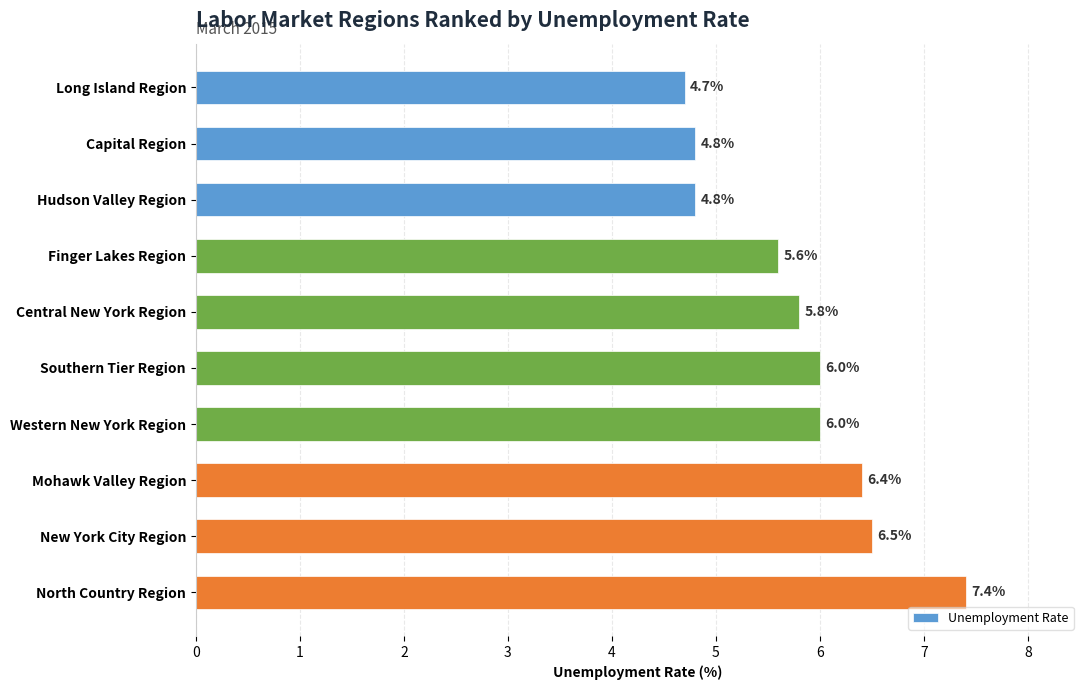

What is the value of the 5th bar from the top?

5.8